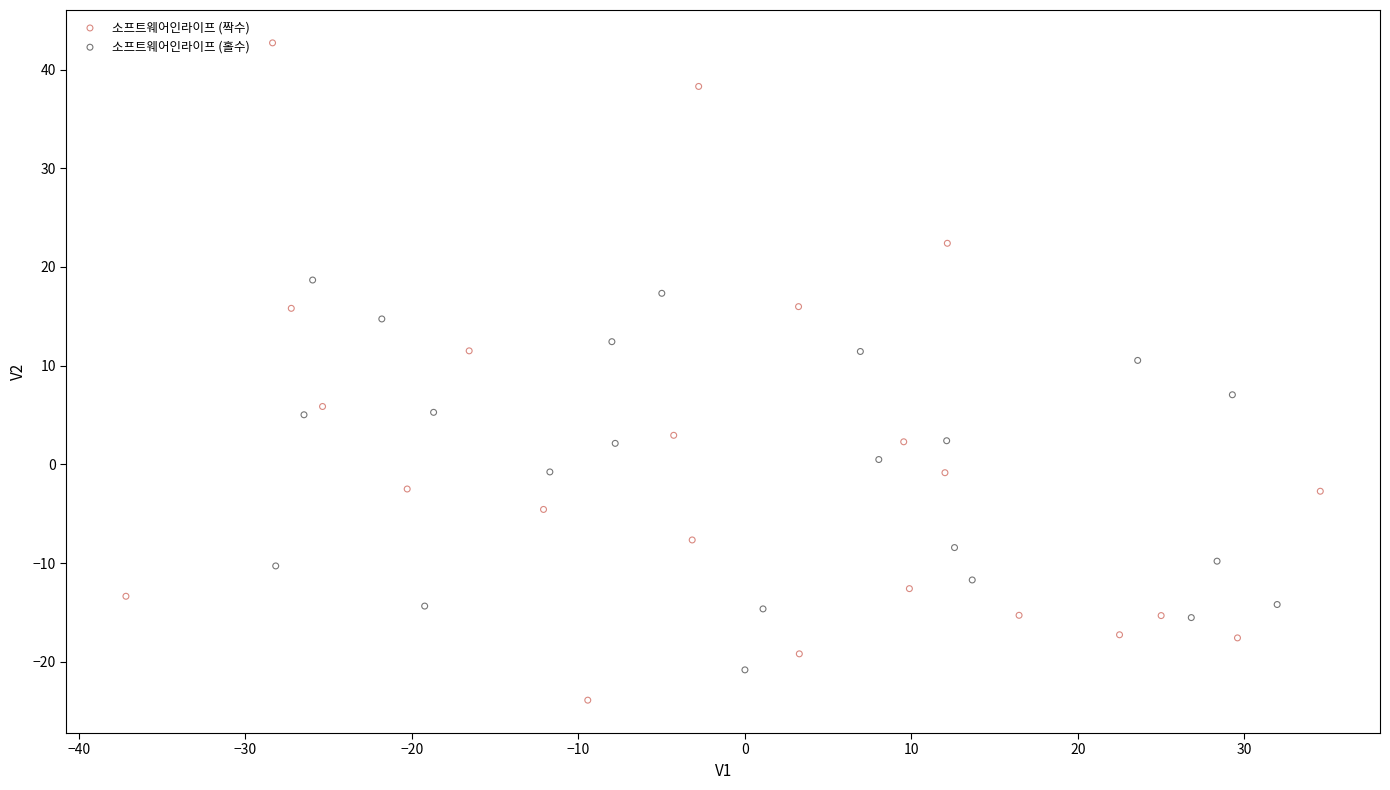

Which series contains the highest Y value?

소프트웨어인라이프 (짝수)